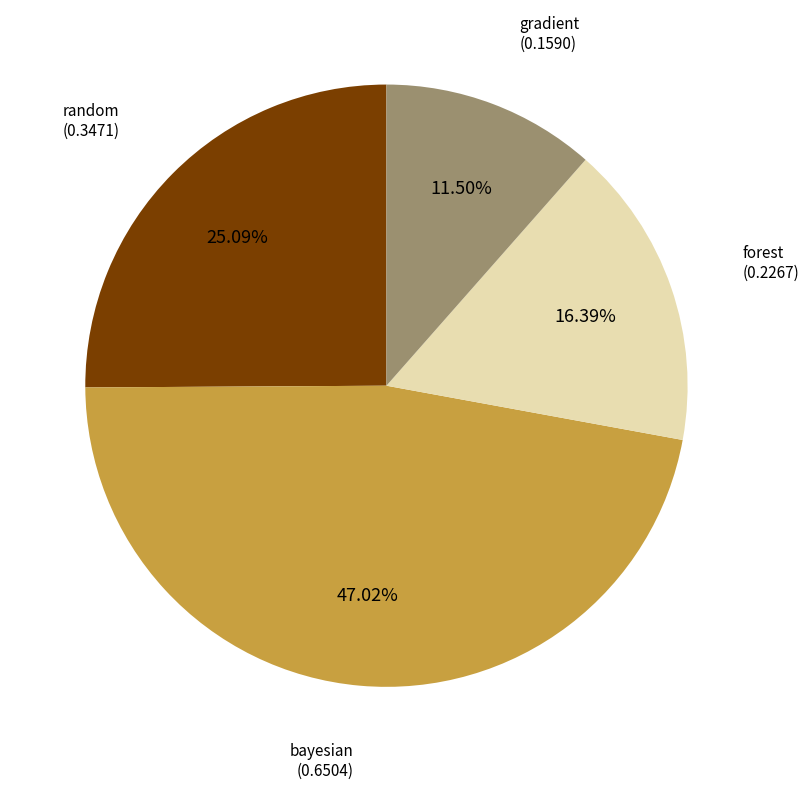

To the nearest percent, what is the combined percentage of gradient and random?

37%